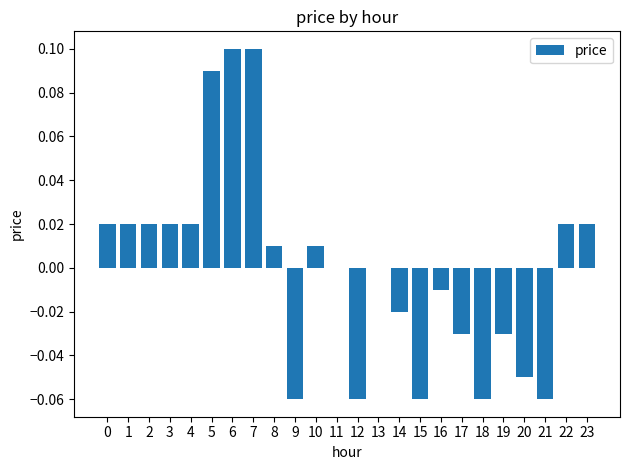

The value at 5 is 0.2. True or false?

False